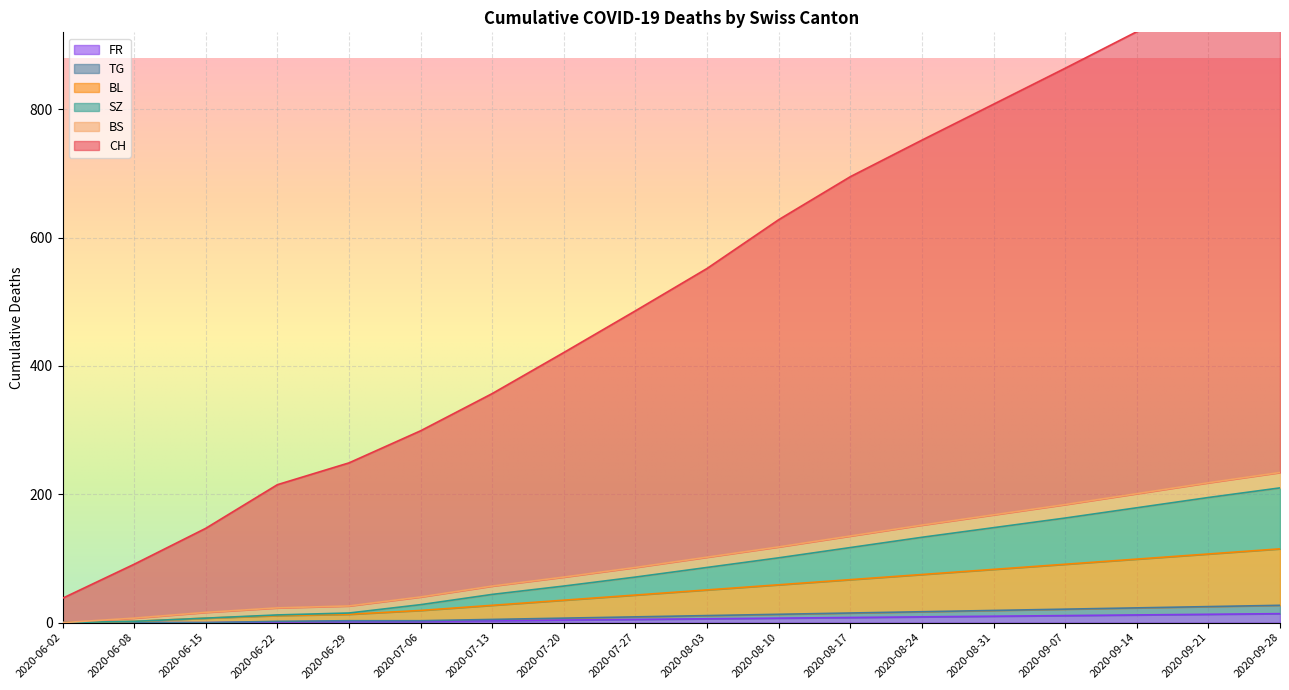

What is the total value across all series at 2020-09-21?

1318